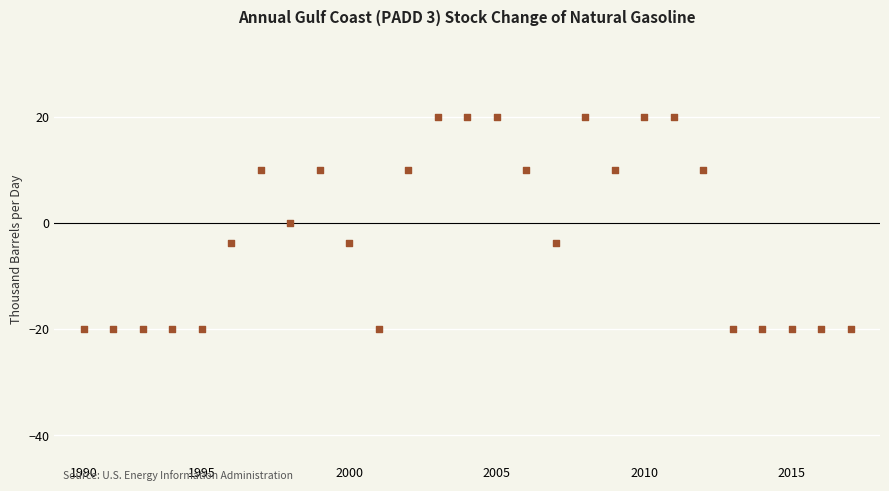

What is the range of Y values (max minus min)?

40.0